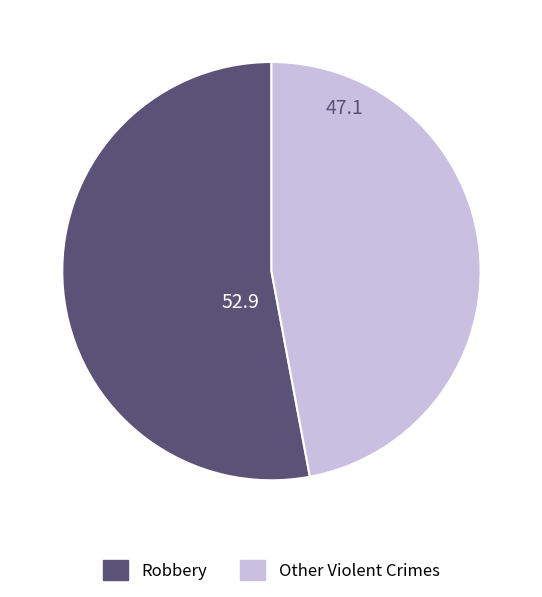

Which slice is the smallest?

Other Violent Crimes